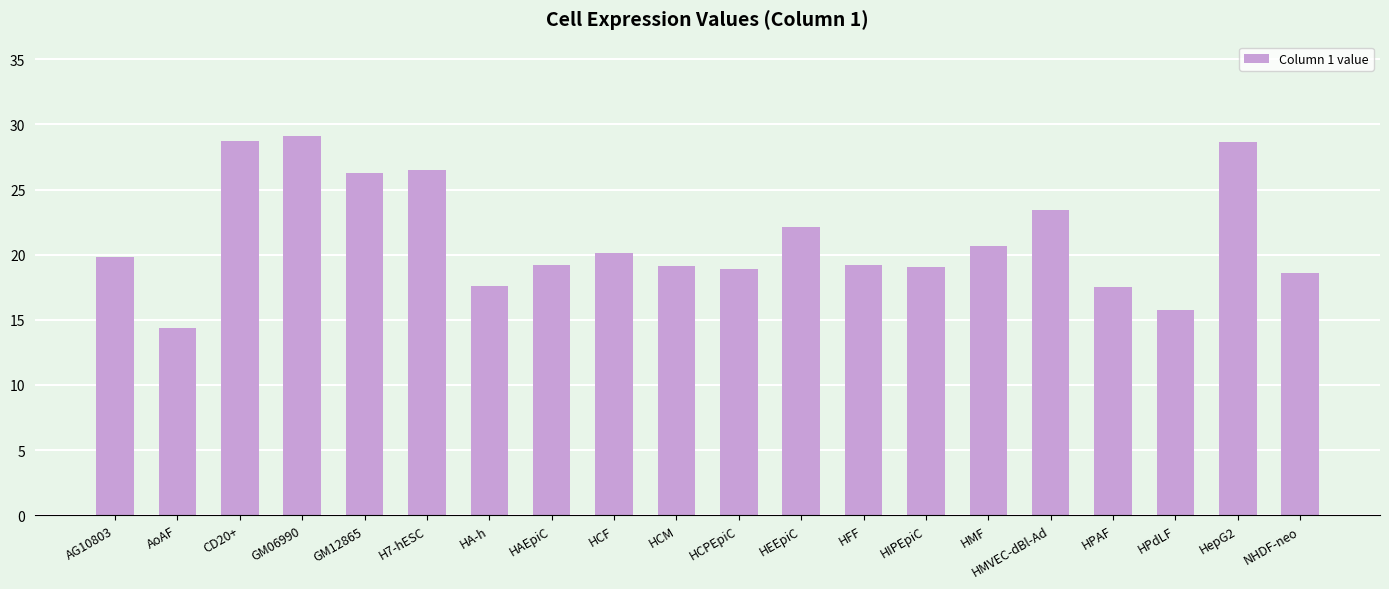

What is the approximate value at AoAF?

14.4